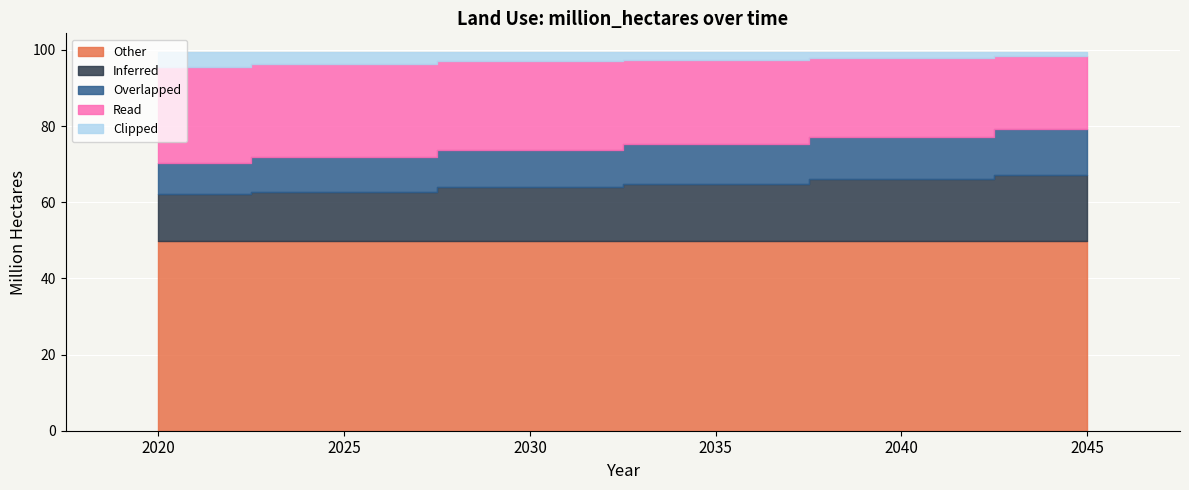

Reading left to right, transcribe all the data shown in this chart.

Other: 2020=49.7	2025=49.7	2030=49.7	2035=49.7	2040=49.7	2045=49.7
Inferred: 2020=12.4	2025=13.1	2030=14.2	2035=15.0	2040=16.3	2045=17.5
Overlapped: 2020=8.2	2025=9.0	2030=9.8	2035=10.5	2040=11.2	2045=12.0
Read: 2020=25.1	2025=24.6	2030=23.5	2035=22.2	2040=20.8	2045=19.2
Clipped: 2020=4.0	2025=3.0	2030=2.2	2035=2.0	2040=1.4	2045=1.0